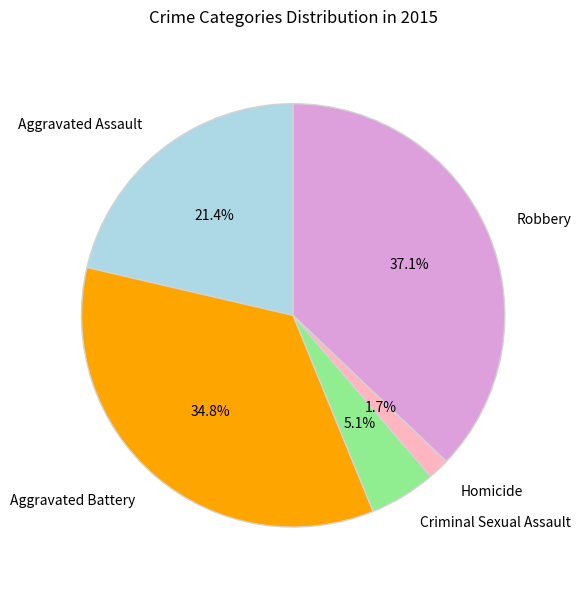

How many slices are in this pie chart?

5